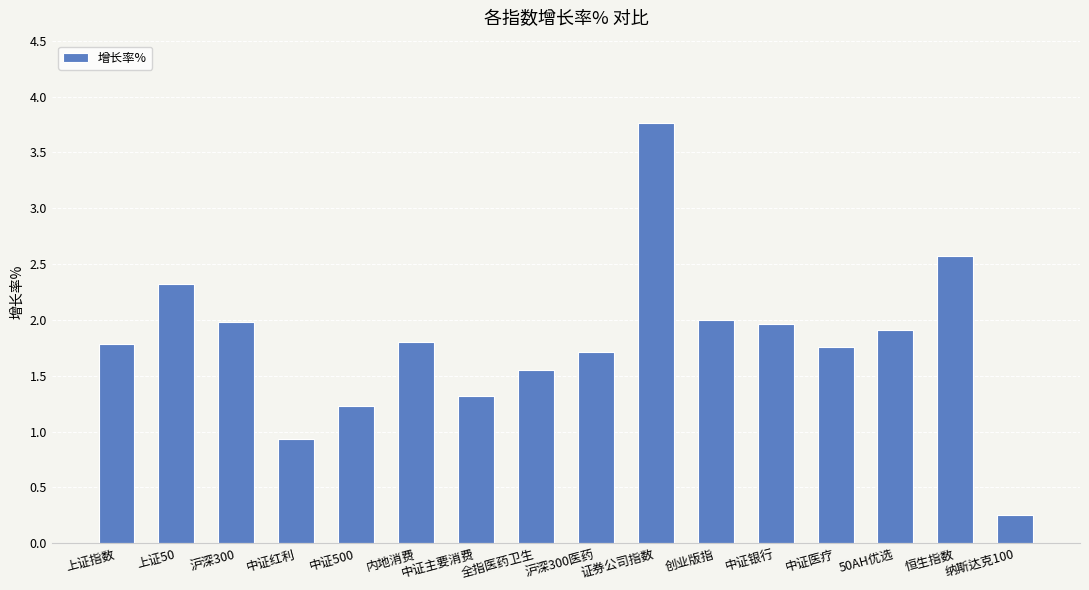

What is the label of the 5th bar from the right?

中证银行